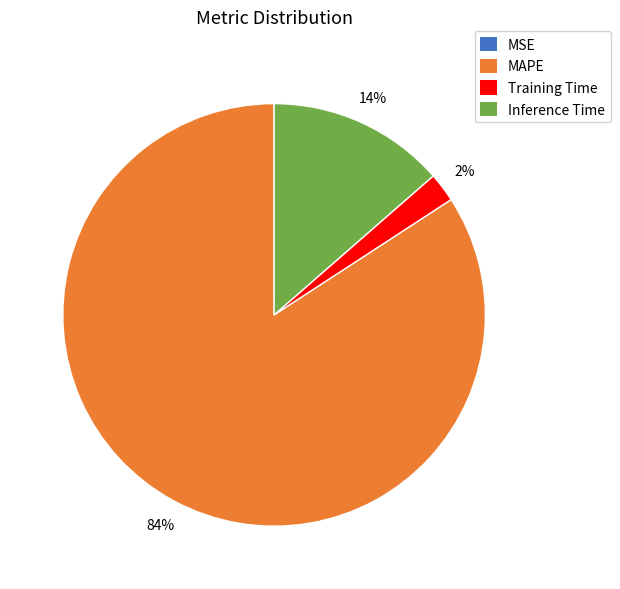

The Inference Time slice represents 26% of the pie. True or false?

False